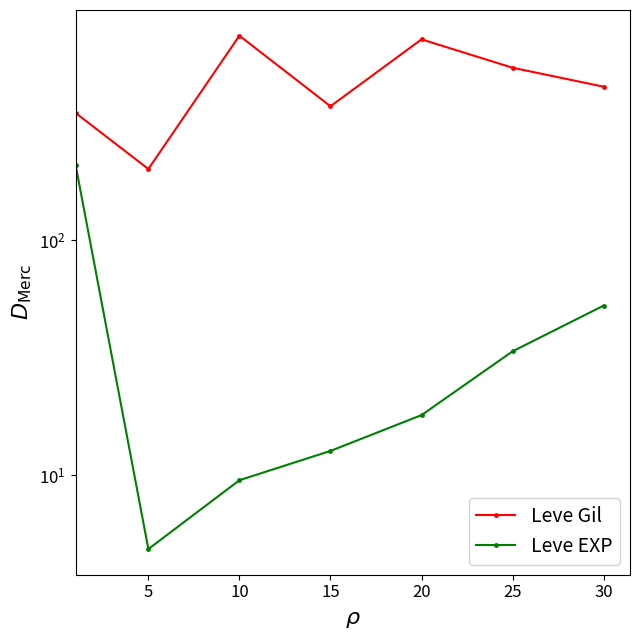

Reading left to right, extract all data points from this chart.

Leve Gil: 349.8	201.7	746.7	373.3	720.0	545.0	452.5
Leve EXP: 210.7	4.8	9.5	12.7	18.0	33.7	52.8